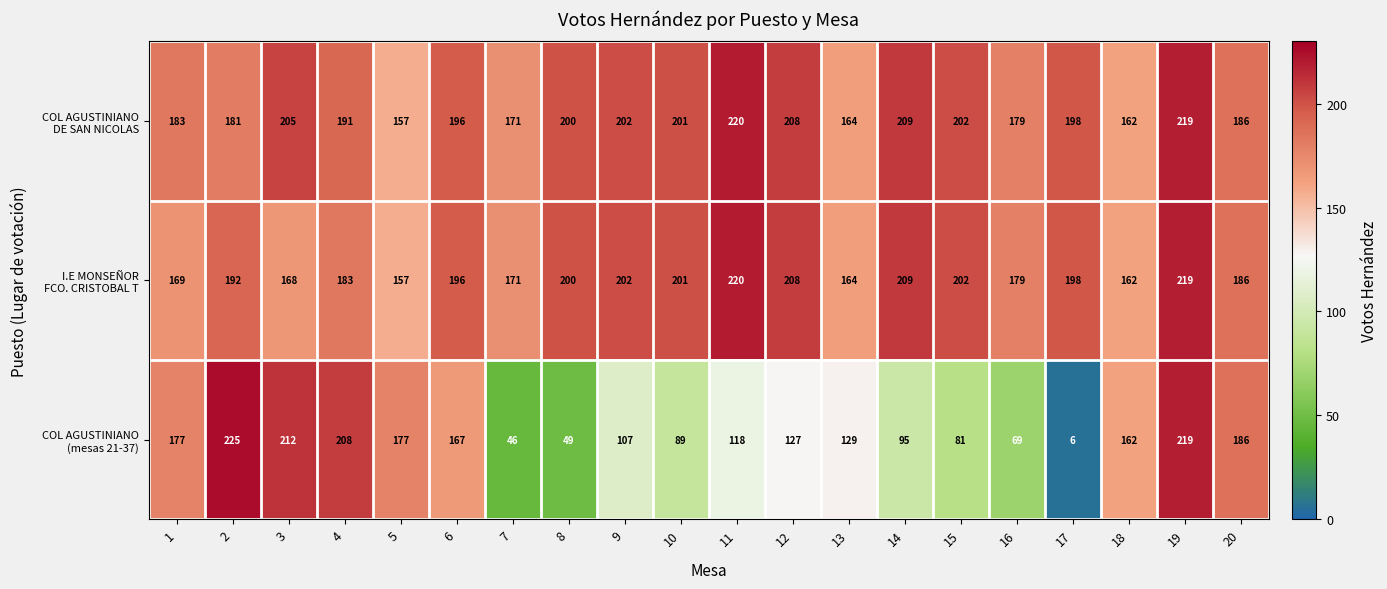

What is the total value across all series at 17?

402